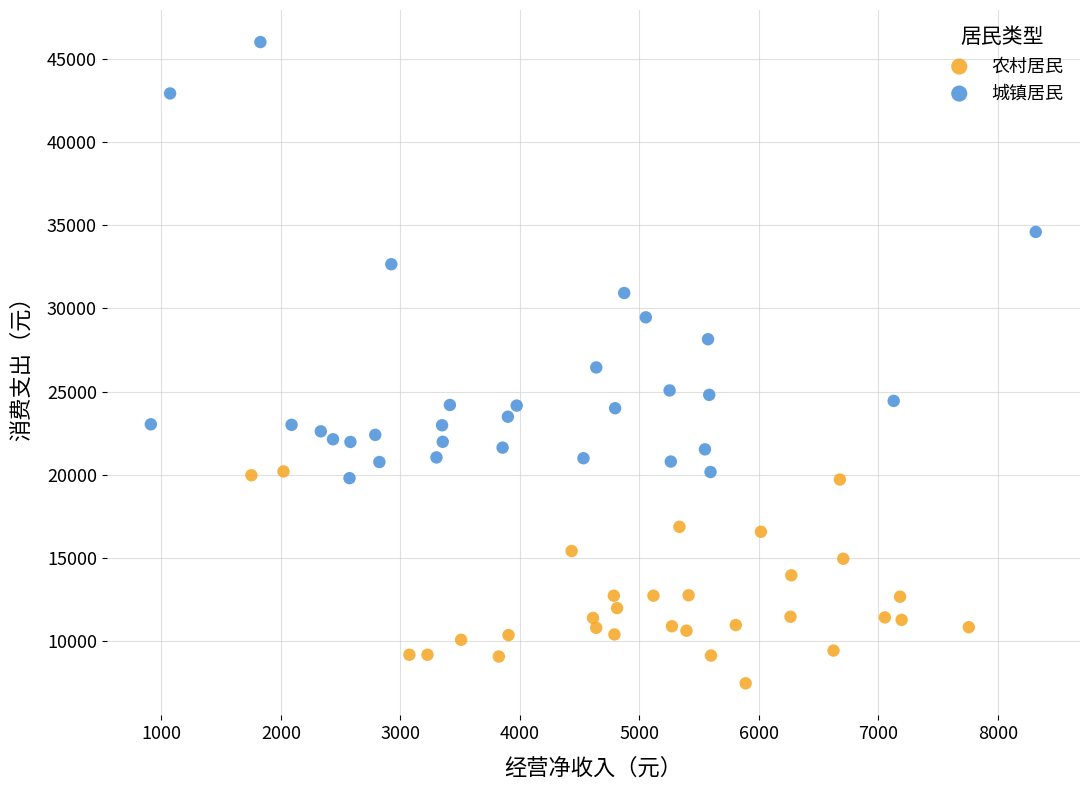

Which series reaches the maximum Y coordinate?

城镇居民